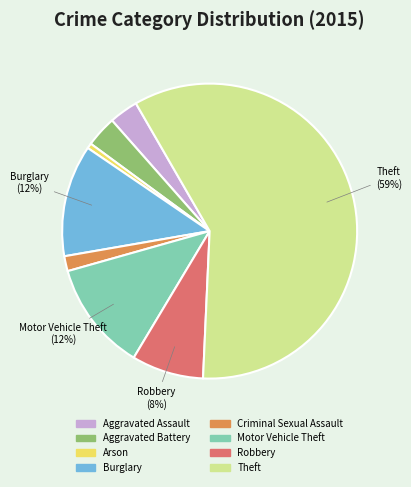

Combined, do Aggravated Battery and Robbery account for over 50%?

No